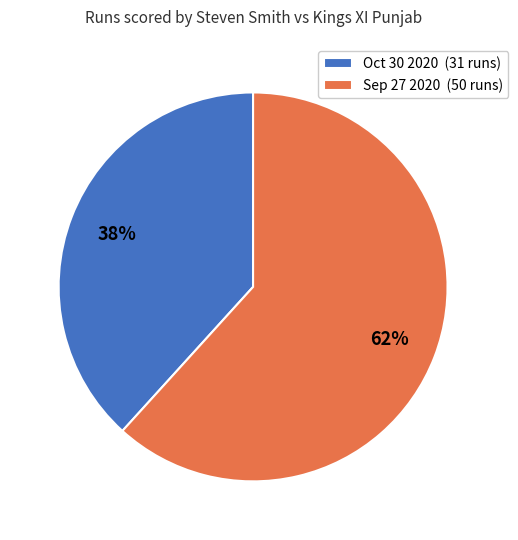

What percentage is the Oct 30 2020 slice, to the nearest percent?

38%